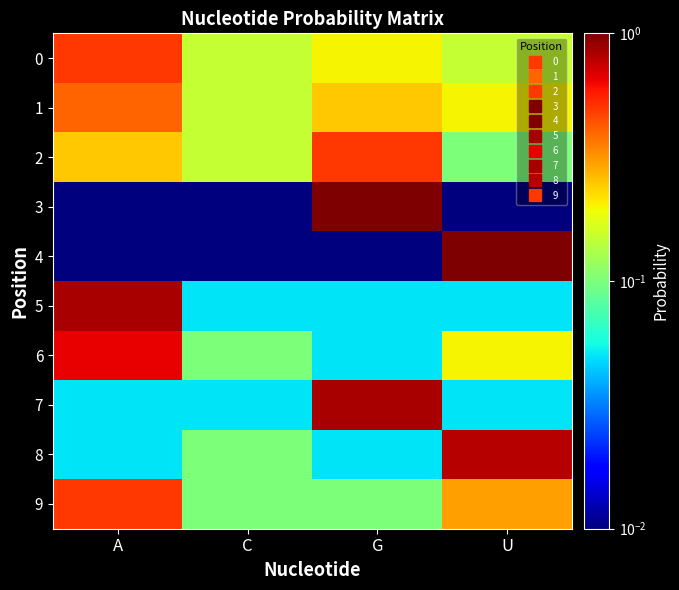

What is the total value across all series at A?

3.3